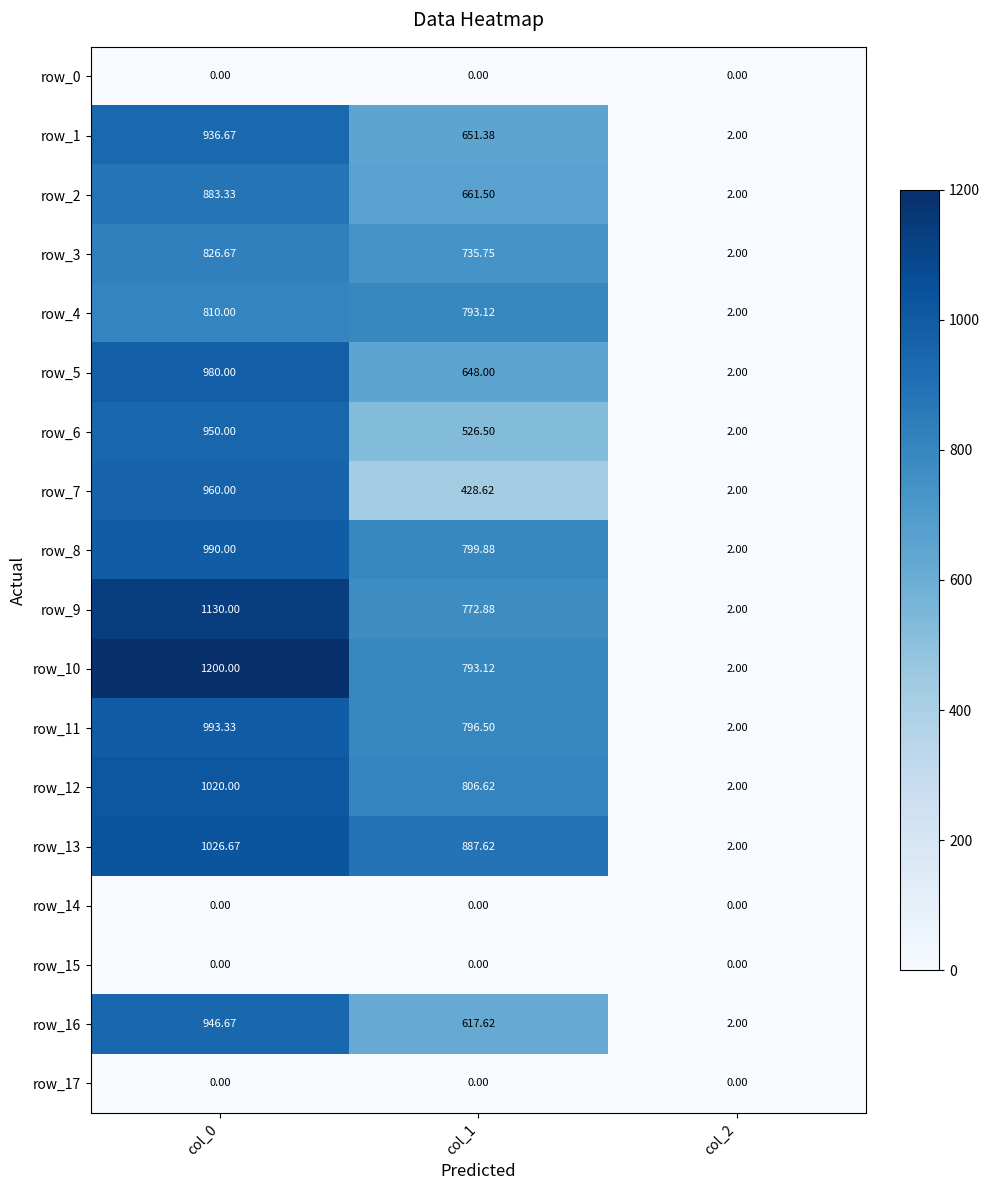

What is the sum of all row_9 values?

1904.9